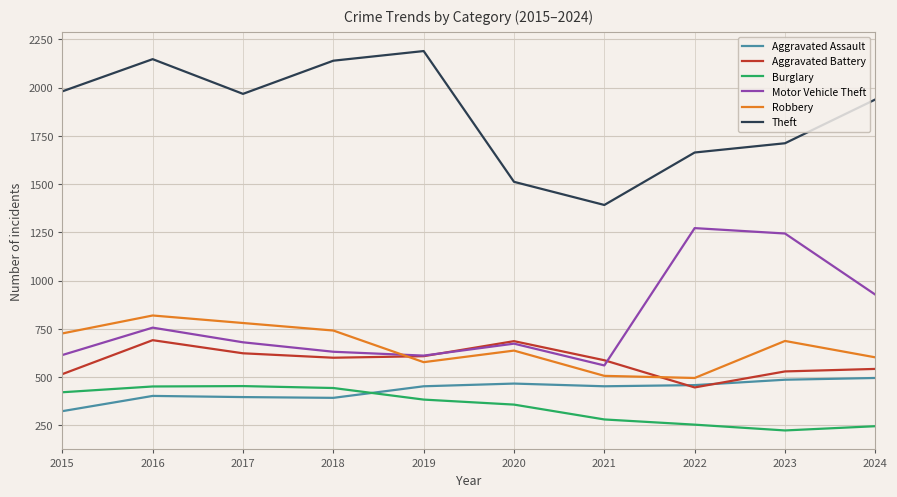

At which category is the sum across all series the highest?

2016